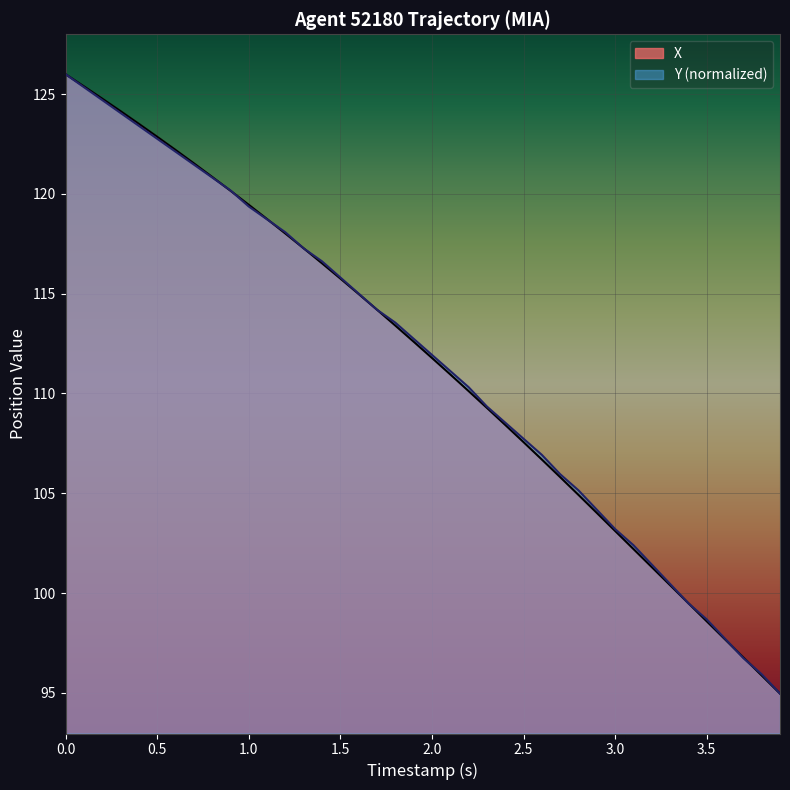

True or false: Y has more than 0 points higher than both neighbors.

False